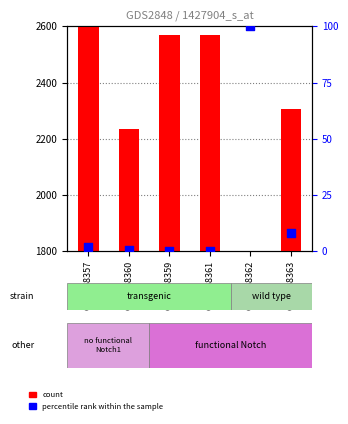

Which series has the largest total across all categories?

count